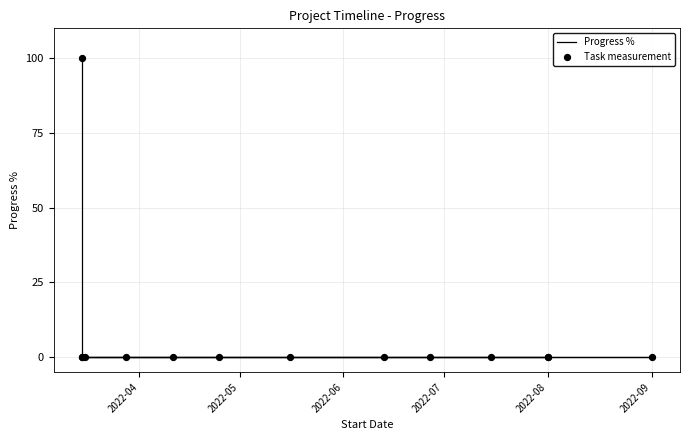

At how many categories does at least one series exceed 68?

1